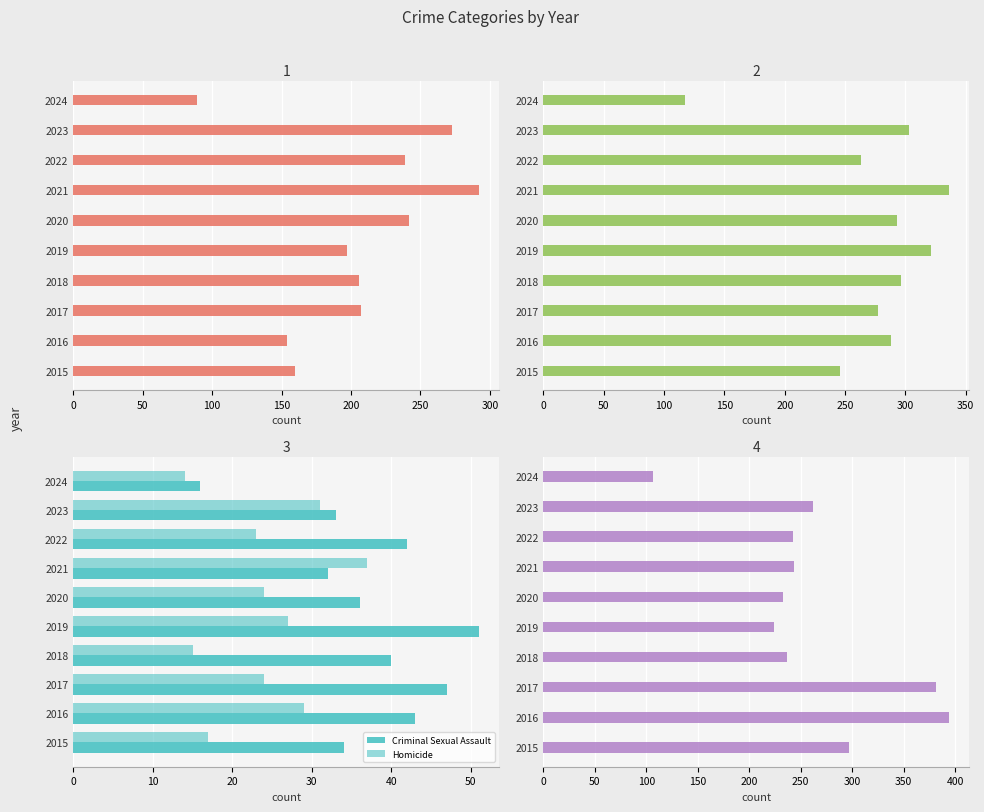

What is the total value across all series at 2015?

754